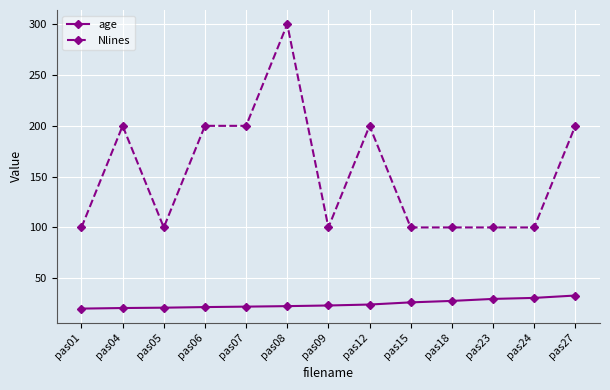

Does the chart have visible grid lines?

Yes